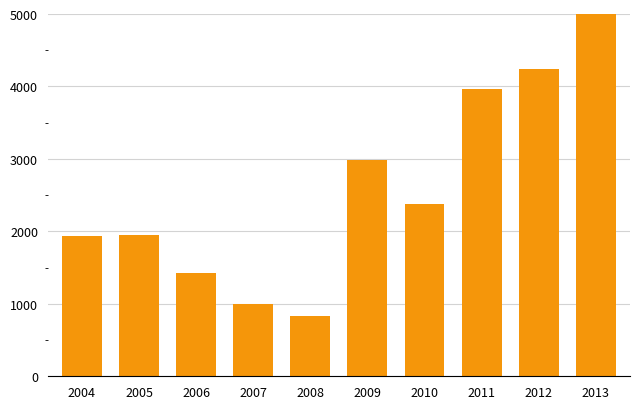

Which has a higher value, 2009 or 2010?

2009